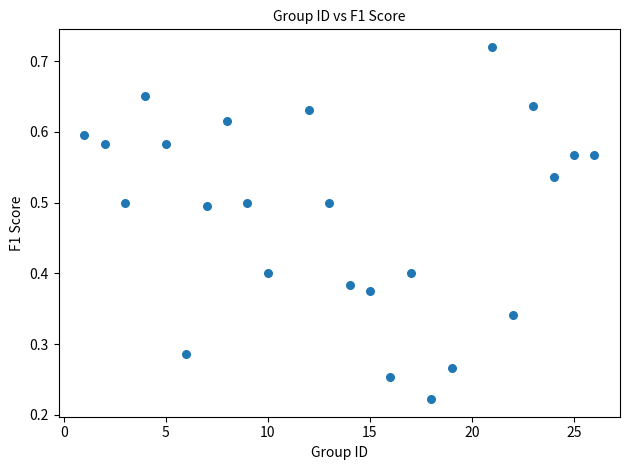

What is the range of X values (max minus min)?

25.0